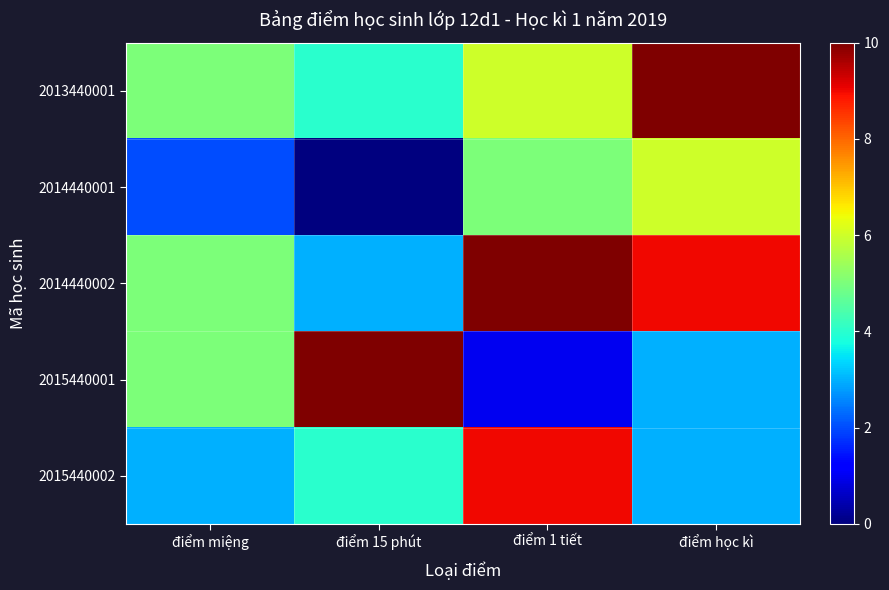

How many categories are shown in the chart?

4